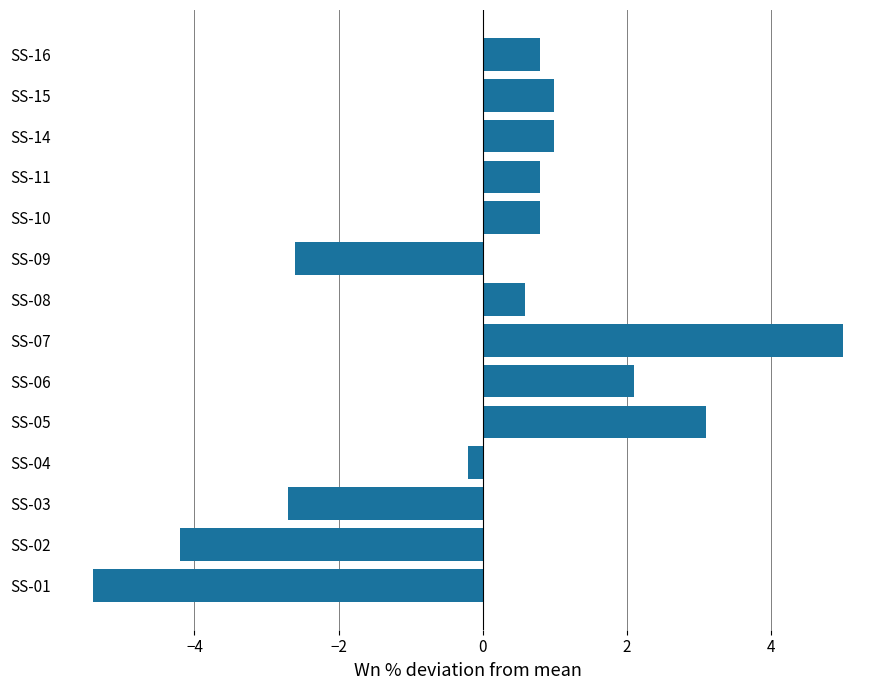

What is the minimum value shown in the chart?

-5.4